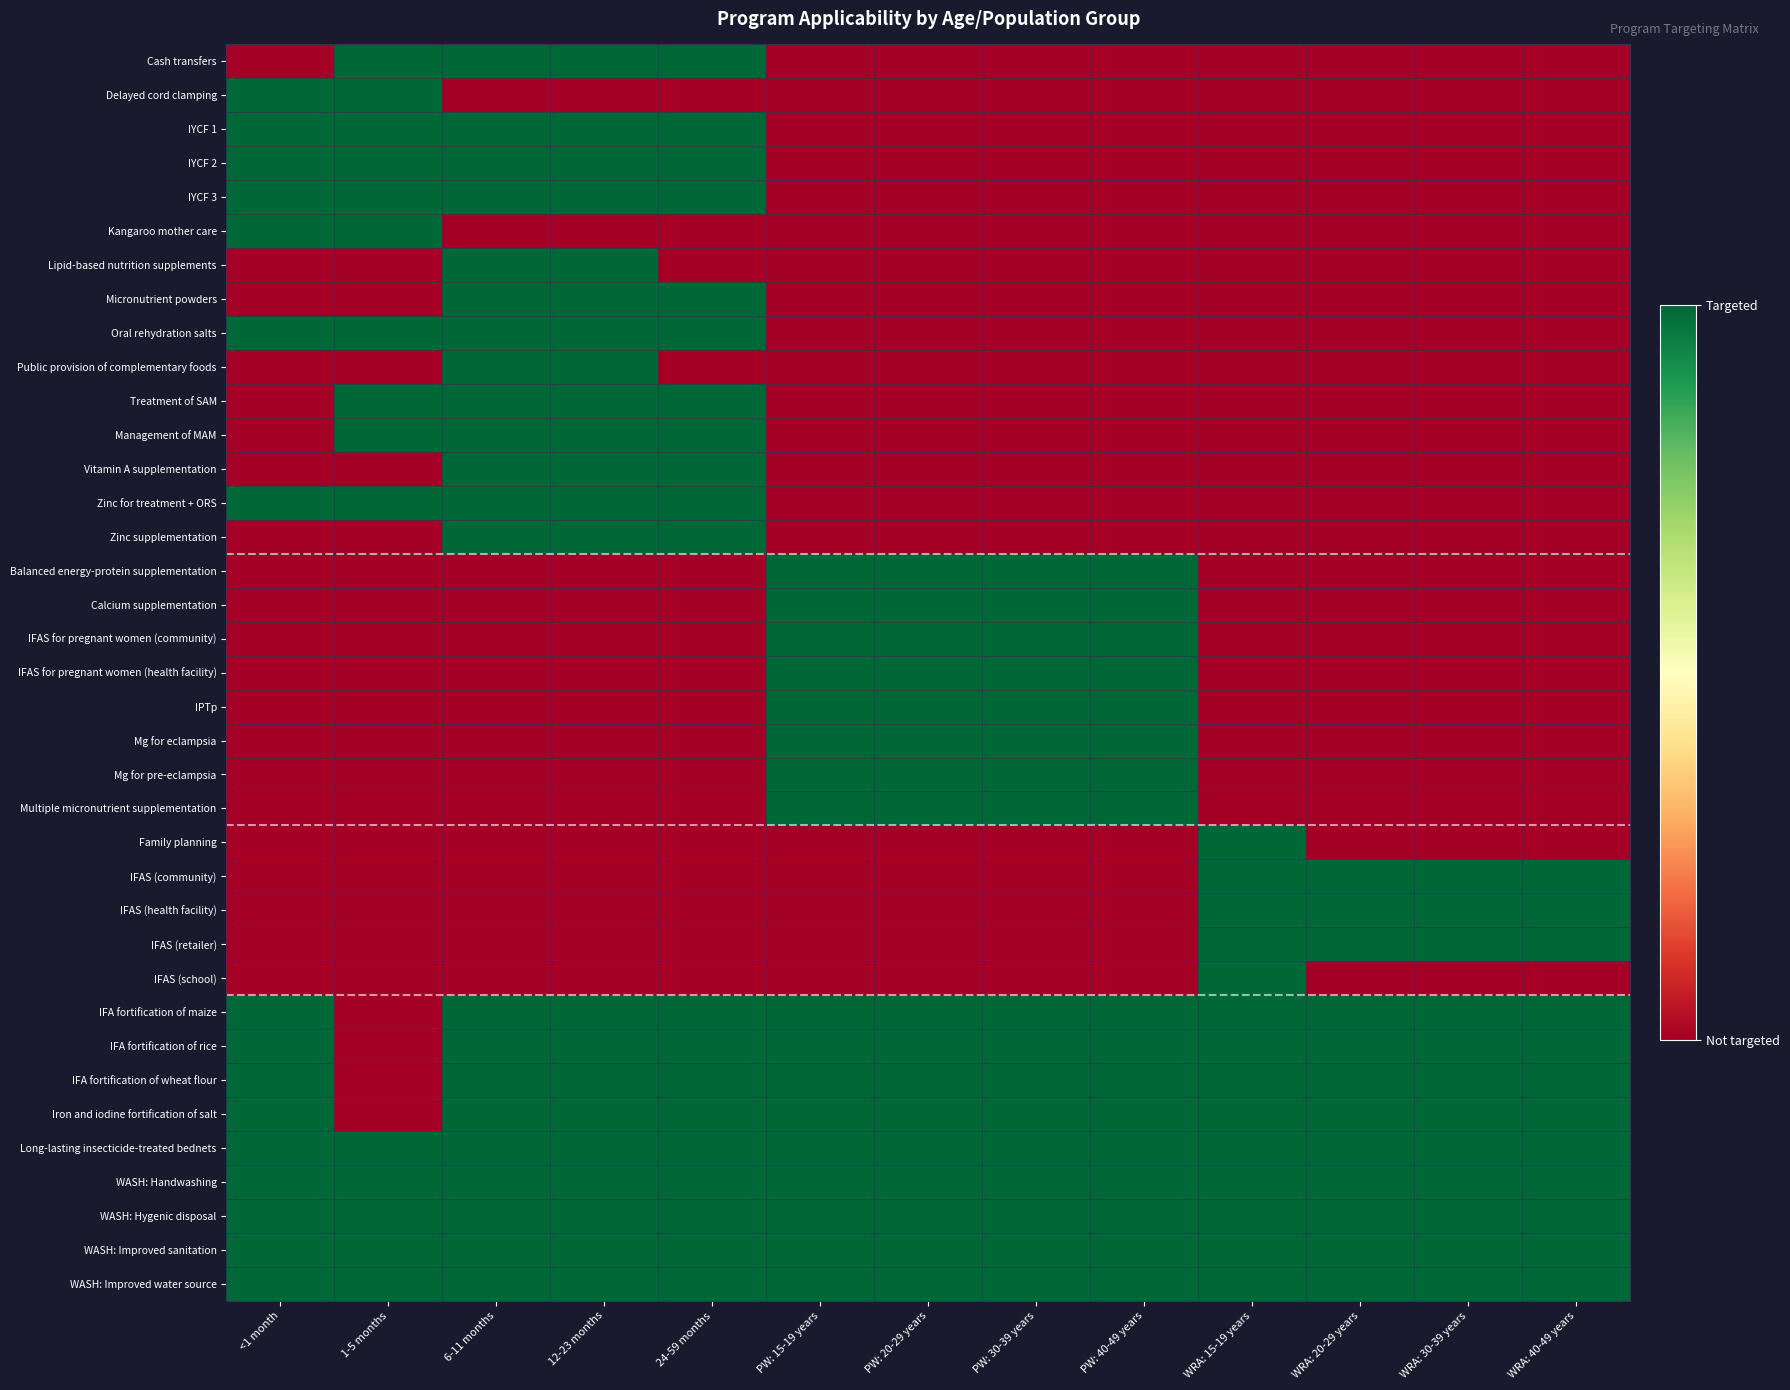

Reading left to right, transcribe all the data shown in this chart.

Cash transfers: <1 month=0	1-5 months=1	6-11 months=1	12-23 months=1	24-59 months=1	PW: 15-19 years=0	PW: 20-29 years=0	PW: 30-39 years=0	PW: 40-49 years=0	WRA: 15-19 years=0	WRA: 20-29 years=0	WRA: 30-39 years=0	WRA: 40-49 years=0
Delayed cord clamping: <1 month=1	1-5 months=1	6-11 months=0	12-23 months=0	24-59 months=0	PW: 15-19 years=0	PW: 20-29 years=0	PW: 30-39 years=0	PW: 40-49 years=0	WRA: 15-19 years=0	WRA: 20-29 years=0	WRA: 30-39 years=0	WRA: 40-49 years=0
IYCF 1: <1 month=1	1-5 months=1	6-11 months=1	12-23 months=1	24-59 months=1	PW: 15-19 years=0	PW: 20-29 years=0	PW: 30-39 years=0	PW: 40-49 years=0	WRA: 15-19 years=0	WRA: 20-29 years=0	WRA: 30-39 years=0	WRA: 40-49 years=0
IYCF 2: <1 month=1	1-5 months=1	6-11 months=1	12-23 months=1	24-59 months=1	PW: 15-19 years=0	PW: 20-29 years=0	PW: 30-39 years=0	PW: 40-49 years=0	WRA: 15-19 years=0	WRA: 20-29 years=0	WRA: 30-39 years=0	WRA: 40-49 years=0
IYCF 3: <1 month=1	1-5 months=1	6-11 months=1	12-23 months=1	24-59 months=1	PW: 15-19 years=0	PW: 20-29 years=0	PW: 30-39 years=0	PW: 40-49 years=0	WRA: 15-19 years=0	WRA: 20-29 years=0	WRA: 30-39 years=0	WRA: 40-49 years=0
Kangaroo mother care: <1 month=1	1-5 months=1	6-11 months=0	12-23 months=0	24-59 months=0	PW: 15-19 years=0	PW: 20-29 years=0	PW: 30-39 years=0	PW: 40-49 years=0	WRA: 15-19 years=0	WRA: 20-29 years=0	WRA: 30-39 years=0	WRA: 40-49 years=0
Lipid-based nutrition supplements: <1 month=0	1-5 months=0	6-11 months=1	12-23 months=1	24-59 months=0	PW: 15-19 years=0	PW: 20-29 years=0	PW: 30-39 years=0	PW: 40-49 years=0	WRA: 15-19 years=0	WRA: 20-29 years=0	WRA: 30-39 years=0	WRA: 40-49 years=0
Micronutrient powders: <1 month=0	1-5 months=0	6-11 months=1	12-23 months=1	24-59 months=1	PW: 15-19 years=0	PW: 20-29 years=0	PW: 30-39 years=0	PW: 40-49 years=0	WRA: 15-19 years=0	WRA: 20-29 years=0	WRA: 30-39 years=0	WRA: 40-49 years=0
Oral rehydration salts: <1 month=1	1-5 months=1	6-11 months=1	12-23 months=1	24-59 months=1	PW: 15-19 years=0	PW: 20-29 years=0	PW: 30-39 years=0	PW: 40-49 years=0	WRA: 15-19 years=0	WRA: 20-29 years=0	WRA: 30-39 years=0	WRA: 40-49 years=0
Public provision of complementary foods: <1 month=0	1-5 months=0	6-11 months=1	12-23 months=1	24-59 months=0	PW: 15-19 years=0	PW: 20-29 years=0	PW: 30-39 years=0	PW: 40-49 years=0	WRA: 15-19 years=0	WRA: 20-29 years=0	WRA: 30-39 years=0	WRA: 40-49 years=0
Treatment of SAM: <1 month=0	1-5 months=1	6-11 months=1	12-23 months=1	24-59 months=1	PW: 15-19 years=0	PW: 20-29 years=0	PW: 30-39 years=0	PW: 40-49 years=0	WRA: 15-19 years=0	WRA: 20-29 years=0	WRA: 30-39 years=0	WRA: 40-49 years=0
Management of MAM: <1 month=0	1-5 months=1	6-11 months=1	12-23 months=1	24-59 months=1	PW: 15-19 years=0	PW: 20-29 years=0	PW: 30-39 years=0	PW: 40-49 years=0	WRA: 15-19 years=0	WRA: 20-29 years=0	WRA: 30-39 years=0	WRA: 40-49 years=0
Vitamin A supplementation: <1 month=0	1-5 months=0	6-11 months=1	12-23 months=1	24-59 months=1	PW: 15-19 years=0	PW: 20-29 years=0	PW: 30-39 years=0	PW: 40-49 years=0	WRA: 15-19 years=0	WRA: 20-29 years=0	WRA: 30-39 years=0	WRA: 40-49 years=0
Zinc for treatment + ORS: <1 month=1	1-5 months=1	6-11 months=1	12-23 months=1	24-59 months=1	PW: 15-19 years=0	PW: 20-29 years=0	PW: 30-39 years=0	PW: 40-49 years=0	WRA: 15-19 years=0	WRA: 20-29 years=0	WRA: 30-39 years=0	WRA: 40-49 years=0
Zinc supplementation: <1 month=0	1-5 months=0	6-11 months=1	12-23 months=1	24-59 months=1	PW: 15-19 years=0	PW: 20-29 years=0	PW: 30-39 years=0	PW: 40-49 years=0	WRA: 15-19 years=0	WRA: 20-29 years=0	WRA: 30-39 years=0	WRA: 40-49 years=0
Balanced energy-protein supplementation: <1 month=0	1-5 months=0	6-11 months=0	12-23 months=0	24-59 months=0	PW: 15-19 years=1	PW: 20-29 years=1	PW: 30-39 years=1	PW: 40-49 years=1	WRA: 15-19 years=0	WRA: 20-29 years=0	WRA: 30-39 years=0	WRA: 40-49 years=0
Calcium supplementation: <1 month=0	1-5 months=0	6-11 months=0	12-23 months=0	24-59 months=0	PW: 15-19 years=1	PW: 20-29 years=1	PW: 30-39 years=1	PW: 40-49 years=1	WRA: 15-19 years=0	WRA: 20-29 years=0	WRA: 30-39 years=0	WRA: 40-49 years=0
IFAS for pregnant women (community): <1 month=0	1-5 months=0	6-11 months=0	12-23 months=0	24-59 months=0	PW: 15-19 years=1	PW: 20-29 years=1	PW: 30-39 years=1	PW: 40-49 years=1	WRA: 15-19 years=0	WRA: 20-29 years=0	WRA: 30-39 years=0	WRA: 40-49 years=0
IFAS for pregnant women (health facility): <1 month=0	1-5 months=0	6-11 months=0	12-23 months=0	24-59 months=0	PW: 15-19 years=1	PW: 20-29 years=1	PW: 30-39 years=1	PW: 40-49 years=1	WRA: 15-19 years=0	WRA: 20-29 years=0	WRA: 30-39 years=0	WRA: 40-49 years=0
IPTp: <1 month=0	1-5 months=0	6-11 months=0	12-23 months=0	24-59 months=0	PW: 15-19 years=1	PW: 20-29 years=1	PW: 30-39 years=1	PW: 40-49 years=1	WRA: 15-19 years=0	WRA: 20-29 years=0	WRA: 30-39 years=0	WRA: 40-49 years=0
Mg for eclampsia: <1 month=0	1-5 months=0	6-11 months=0	12-23 months=0	24-59 months=0	PW: 15-19 years=1	PW: 20-29 years=1	PW: 30-39 years=1	PW: 40-49 years=1	WRA: 15-19 years=0	WRA: 20-29 years=0	WRA: 30-39 years=0	WRA: 40-49 years=0
Mg for pre-eclampsia: <1 month=0	1-5 months=0	6-11 months=0	12-23 months=0	24-59 months=0	PW: 15-19 years=1	PW: 20-29 years=1	PW: 30-39 years=1	PW: 40-49 years=1	WRA: 15-19 years=0	WRA: 20-29 years=0	WRA: 30-39 years=0	WRA: 40-49 years=0
Multiple micronutrient supplementation: <1 month=0	1-5 months=0	6-11 months=0	12-23 months=0	24-59 months=0	PW: 15-19 years=1	PW: 20-29 years=1	PW: 30-39 years=1	PW: 40-49 years=1	WRA: 15-19 years=0	WRA: 20-29 years=0	WRA: 30-39 years=0	WRA: 40-49 years=0
Family planning: <1 month=0	1-5 months=0	6-11 months=0	12-23 months=0	24-59 months=0	PW: 15-19 years=0	PW: 20-29 years=0	PW: 30-39 years=0	PW: 40-49 years=0	WRA: 15-19 years=1	WRA: 20-29 years=0	WRA: 30-39 years=0	WRA: 40-49 years=0
IFAS (community): <1 month=0	1-5 months=0	6-11 months=0	12-23 months=0	24-59 months=0	PW: 15-19 years=0	PW: 20-29 years=0	PW: 30-39 years=0	PW: 40-49 years=0	WRA: 15-19 years=1	WRA: 20-29 years=1	WRA: 30-39 years=1	WRA: 40-49 years=1
IFAS (health facility): <1 month=0	1-5 months=0	6-11 months=0	12-23 months=0	24-59 months=0	PW: 15-19 years=0	PW: 20-29 years=0	PW: 30-39 years=0	PW: 40-49 years=0	WRA: 15-19 years=1	WRA: 20-29 years=1	WRA: 30-39 years=1	WRA: 40-49 years=1
IFAS (retailer): <1 month=0	1-5 months=0	6-11 months=0	12-23 months=0	24-59 months=0	PW: 15-19 years=0	PW: 20-29 years=0	PW: 30-39 years=0	PW: 40-49 years=0	WRA: 15-19 years=1	WRA: 20-29 years=1	WRA: 30-39 years=1	WRA: 40-49 years=1
IFAS (school): <1 month=0	1-5 months=0	6-11 months=0	12-23 months=0	24-59 months=0	PW: 15-19 years=0	PW: 20-29 years=0	PW: 30-39 years=0	PW: 40-49 years=0	WRA: 15-19 years=1	WRA: 20-29 years=0	WRA: 30-39 years=0	WRA: 40-49 years=0
IFA fortification of maize: <1 month=1	1-5 months=0	6-11 months=1	12-23 months=1	24-59 months=1	PW: 15-19 years=1	PW: 20-29 years=1	PW: 30-39 years=1	PW: 40-49 years=1	WRA: 15-19 years=1	WRA: 20-29 years=1	WRA: 30-39 years=1	WRA: 40-49 years=1
IFA fortification of rice: <1 month=1	1-5 months=0	6-11 months=1	12-23 months=1	24-59 months=1	PW: 15-19 years=1	PW: 20-29 years=1	PW: 30-39 years=1	PW: 40-49 years=1	WRA: 15-19 years=1	WRA: 20-29 years=1	WRA: 30-39 years=1	WRA: 40-49 years=1
IFA fortification of wheat flour: <1 month=1	1-5 months=0	6-11 months=1	12-23 months=1	24-59 months=1	PW: 15-19 years=1	PW: 20-29 years=1	PW: 30-39 years=1	PW: 40-49 years=1	WRA: 15-19 years=1	WRA: 20-29 years=1	WRA: 30-39 years=1	WRA: 40-49 years=1
Iron and iodine fortification of salt: <1 month=1	1-5 months=0	6-11 months=1	12-23 months=1	24-59 months=1	PW: 15-19 years=1	PW: 20-29 years=1	PW: 30-39 years=1	PW: 40-49 years=1	WRA: 15-19 years=1	WRA: 20-29 years=1	WRA: 30-39 years=1	WRA: 40-49 years=1
Long-lasting insecticide-treated bednets: <1 month=1	1-5 months=1	6-11 months=1	12-23 months=1	24-59 months=1	PW: 15-19 years=1	PW: 20-29 years=1	PW: 30-39 years=1	PW: 40-49 years=1	WRA: 15-19 years=1	WRA: 20-29 years=1	WRA: 30-39 years=1	WRA: 40-49 years=1
WASH: Handwashing: <1 month=1	1-5 months=1	6-11 months=1	12-23 months=1	24-59 months=1	PW: 15-19 years=1	PW: 20-29 years=1	PW: 30-39 years=1	PW: 40-49 years=1	WRA: 15-19 years=1	WRA: 20-29 years=1	WRA: 30-39 years=1	WRA: 40-49 years=1
WASH: Hygenic disposal: <1 month=1	1-5 months=1	6-11 months=1	12-23 months=1	24-59 months=1	PW: 15-19 years=1	PW: 20-29 years=1	PW: 30-39 years=1	PW: 40-49 years=1	WRA: 15-19 years=1	WRA: 20-29 years=1	WRA: 30-39 years=1	WRA: 40-49 years=1
WASH: Improved sanitation: <1 month=1	1-5 months=1	6-11 months=1	12-23 months=1	24-59 months=1	PW: 15-19 years=1	PW: 20-29 years=1	PW: 30-39 years=1	PW: 40-49 years=1	WRA: 15-19 years=1	WRA: 20-29 years=1	WRA: 30-39 years=1	WRA: 40-49 years=1
WASH: Improved water source: <1 month=1	1-5 months=1	6-11 months=1	12-23 months=1	24-59 months=1	PW: 15-19 years=1	PW: 20-29 years=1	PW: 30-39 years=1	PW: 40-49 years=1	WRA: 15-19 years=1	WRA: 20-29 years=1	WRA: 30-39 years=1	WRA: 40-49 years=1